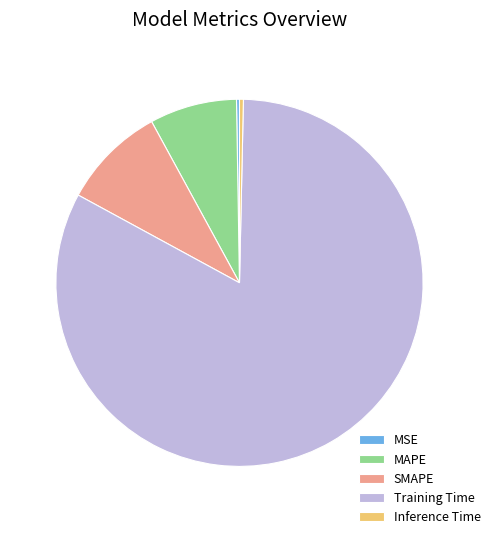

Does any single category account for the majority?

Yes